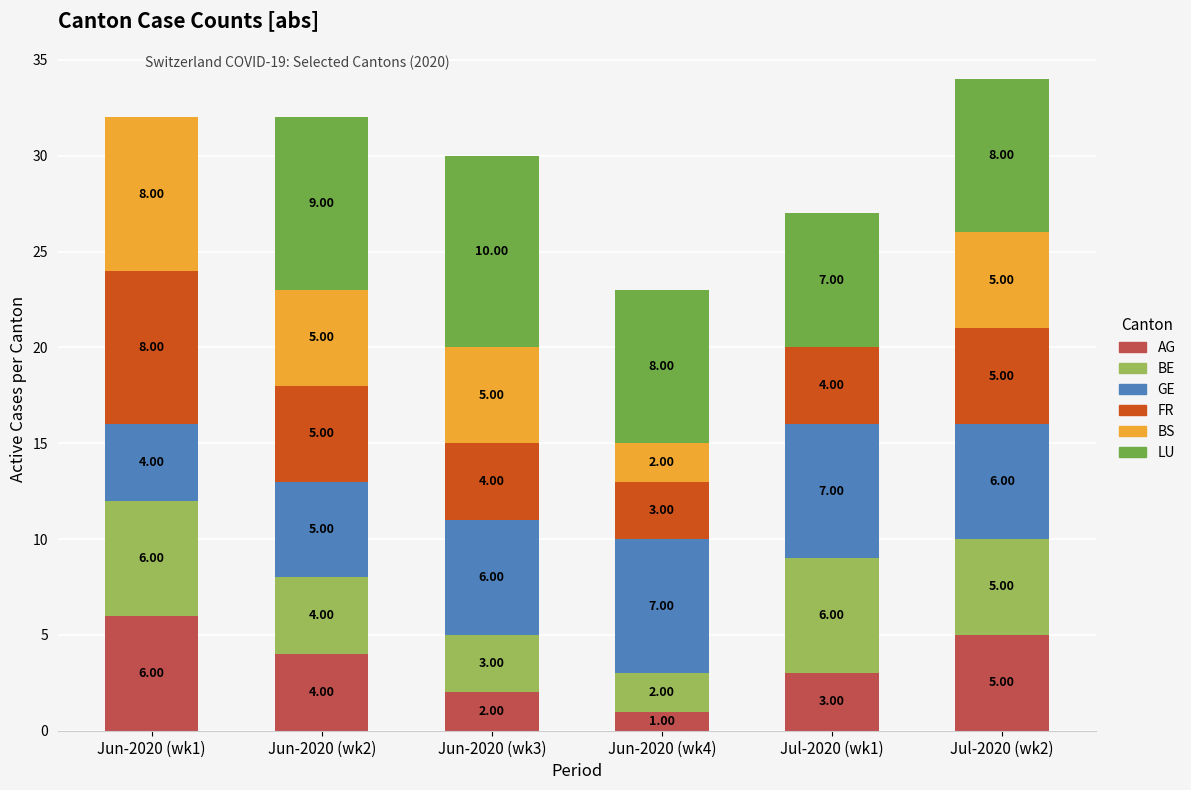

What is the total value across all series at Jun-2020 (wk4)?

23